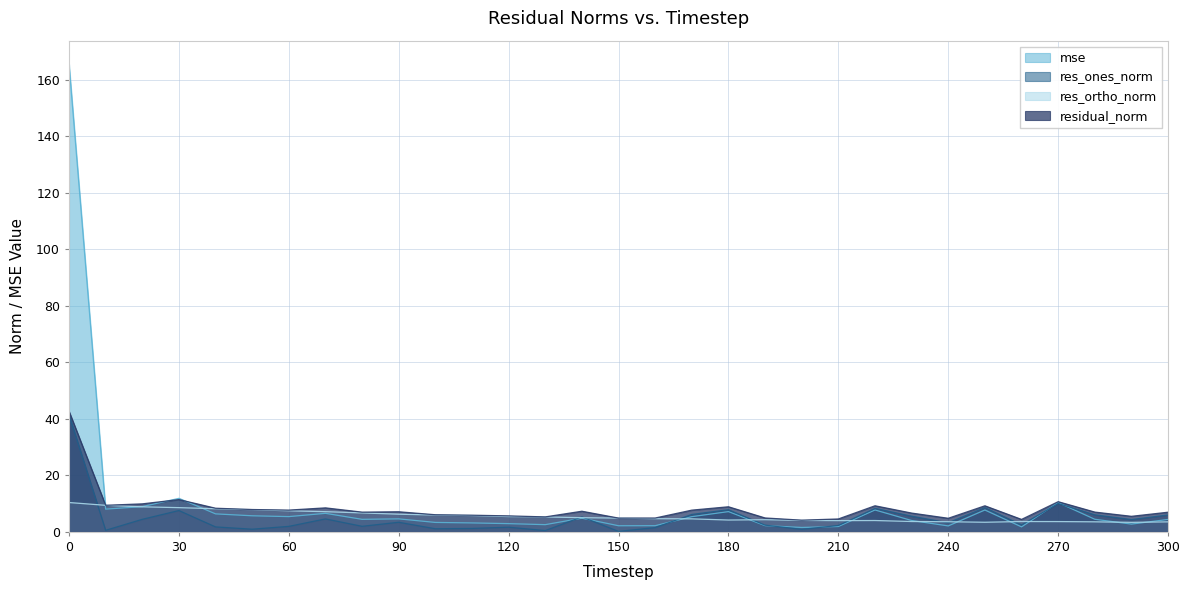

What is the value of the mse point at the 4th from the left?

11.9